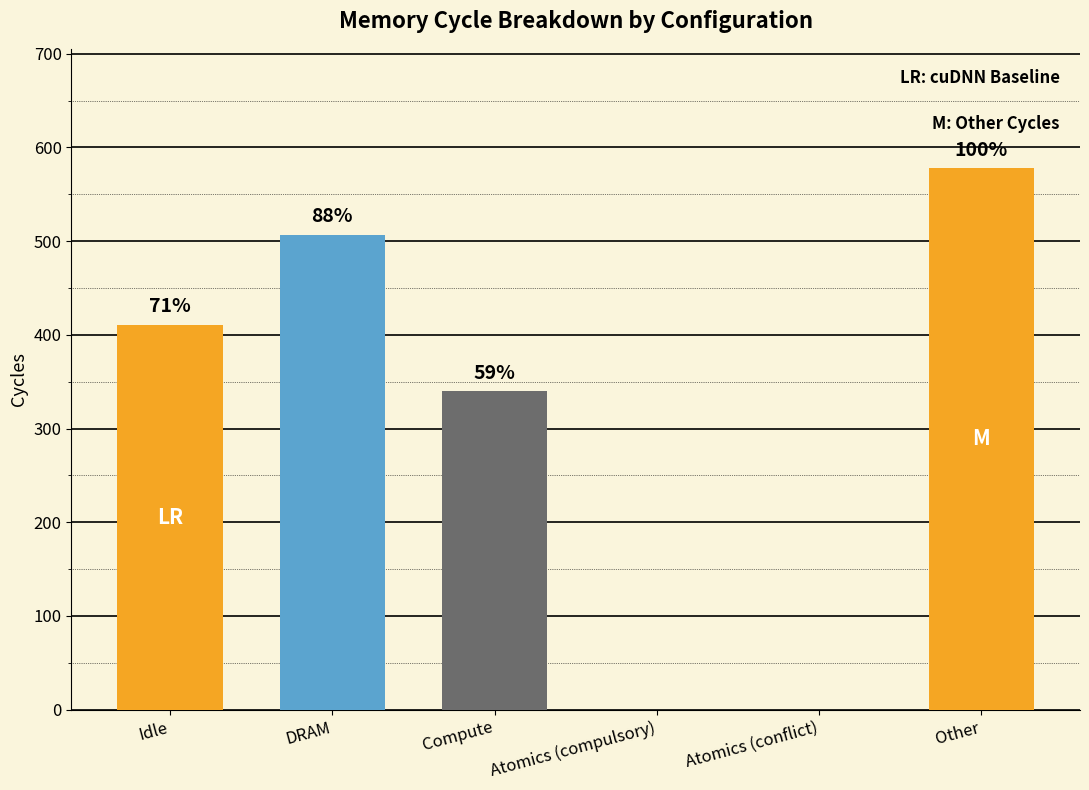

What is the ratio of the value at Compute to the value at Other?

0.6